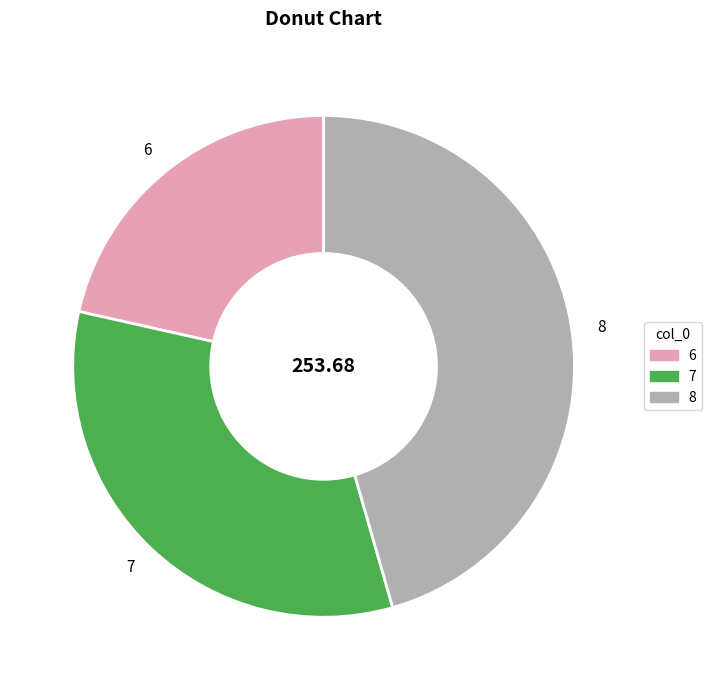

Approximately how many times larger is the value at 8 compared to 7?

1.4